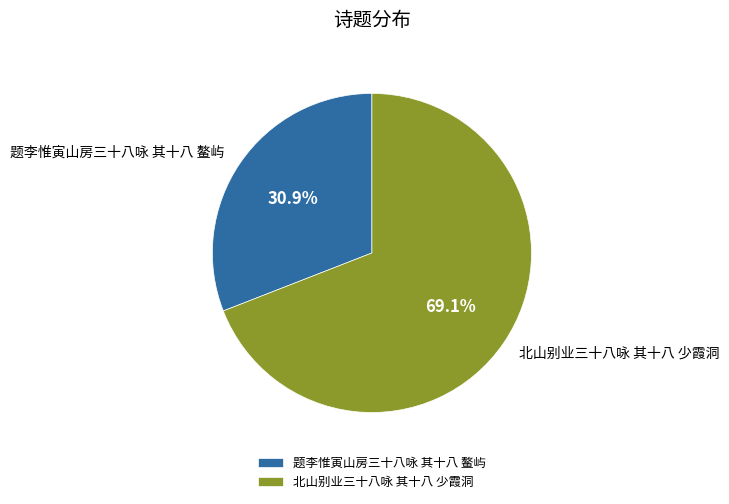

Rank the categories by value from highest to lowest.

北山别业三十八咏 其十八 少霞洞, 题李惟寅山房三十八咏 其十八 鳌屿